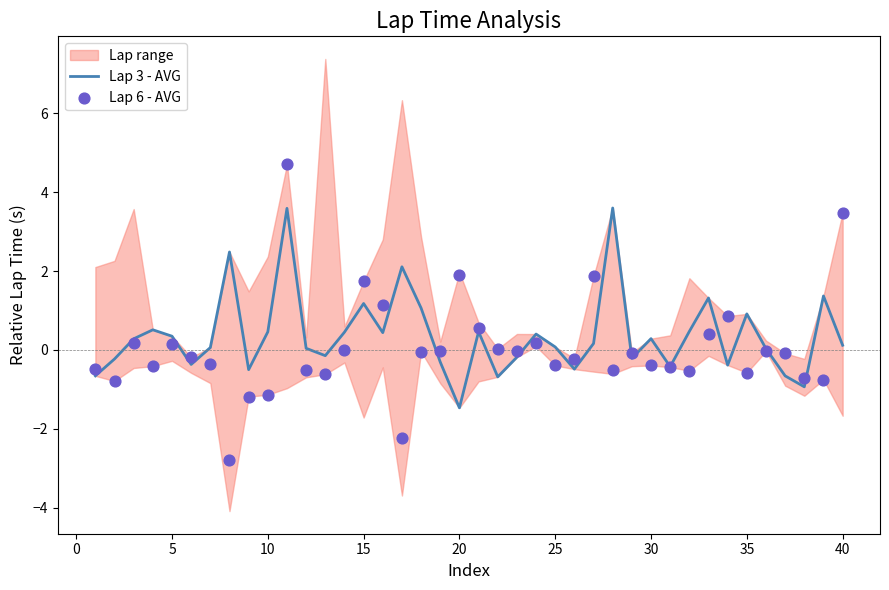

What are all the series names shown in the legend?

Lap 3 - AVG, Lap 6 - AVG